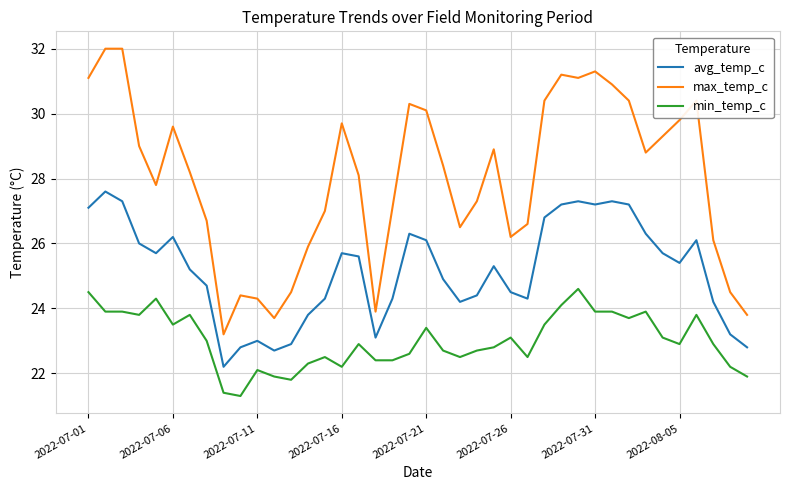

What is the difference between the maximum and minimum values in the min_temp_c series?

3.3